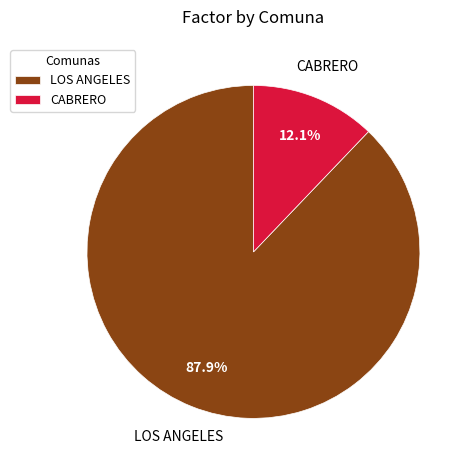

Combined, what portion of the pie is LOS ANGELES and CABRERO?

100.0%